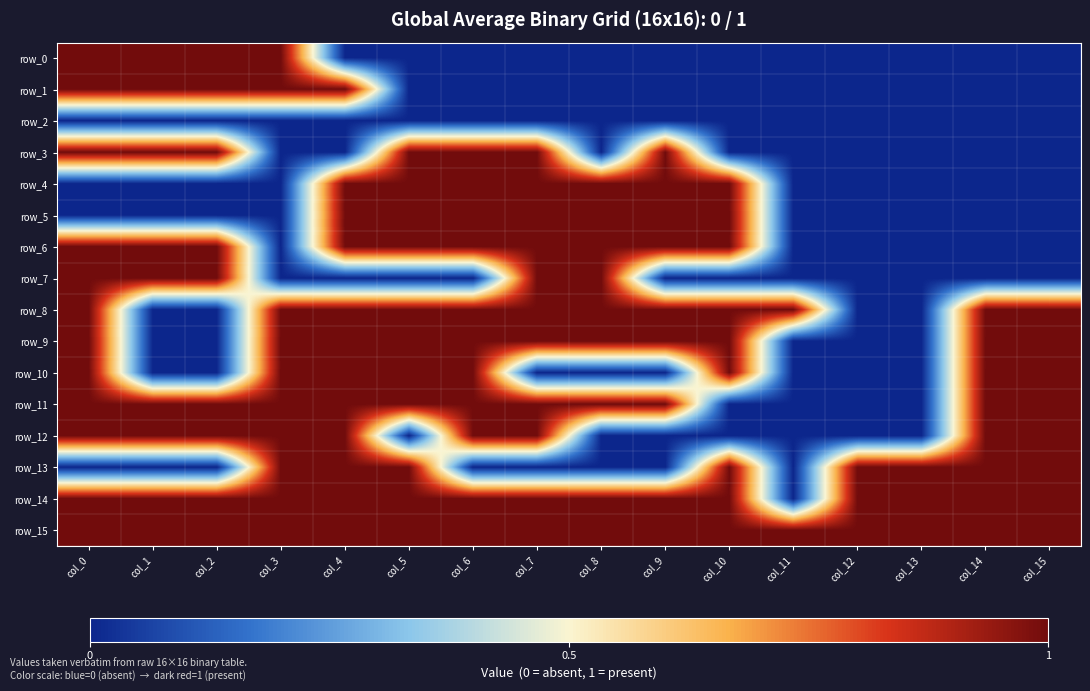

List the labels in order of row_12 value, smallest first.

col_5, col_8, col_9, col_10, col_11, col_12, col_13, col_0, col_1, col_2, col_3, col_4, col_6, col_7, col_14, col_15